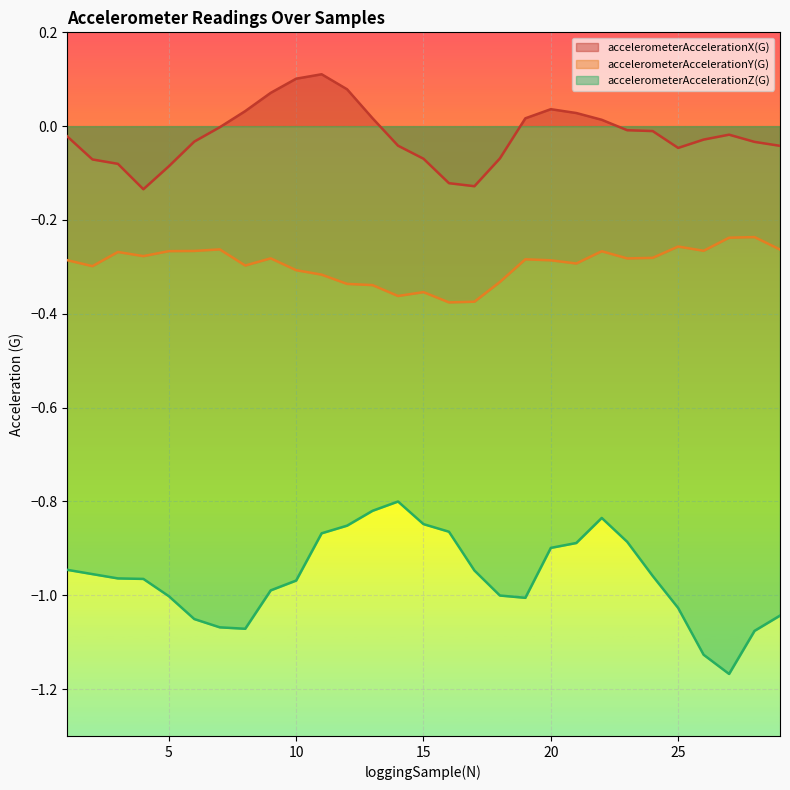

True or false: accelerometerAccelerationY(G) and accelerometerAccelerationZ(G) cross at least once.

False